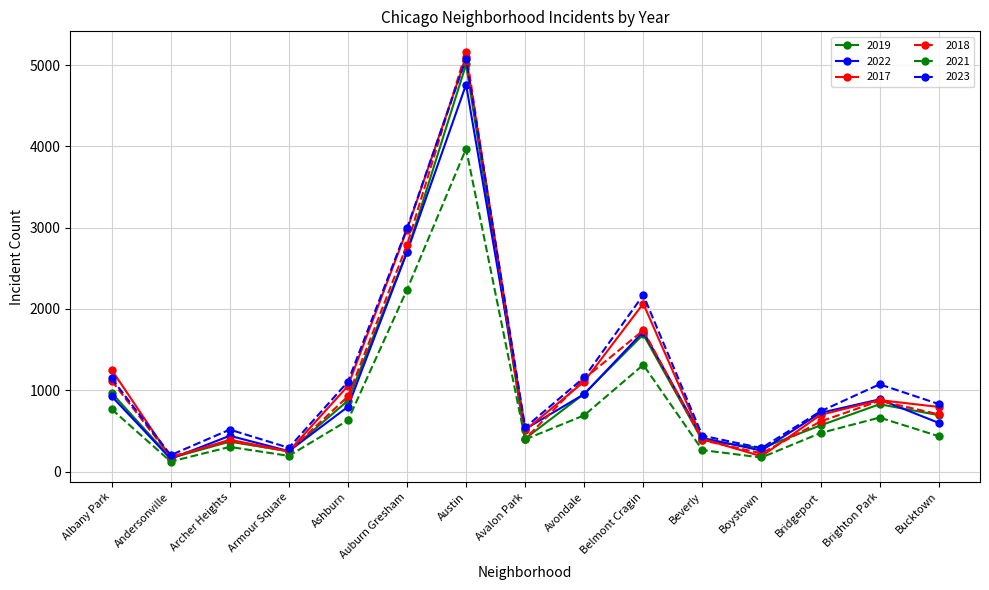

What is the value of the 2018 point at the 14th from the left?

870